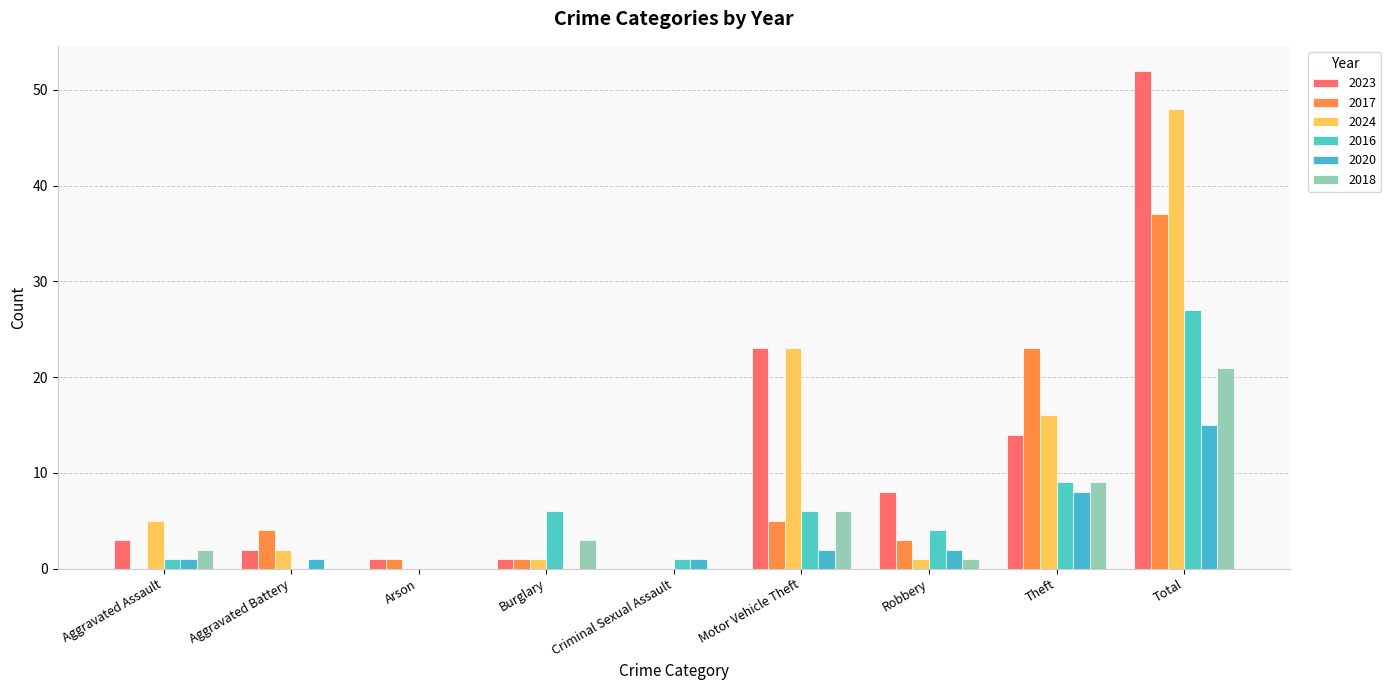

Count the number of data series in this chart.

6